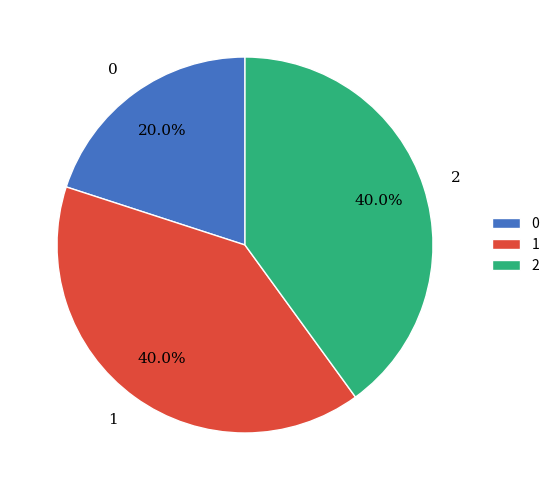

How many slices are in this pie chart?

3